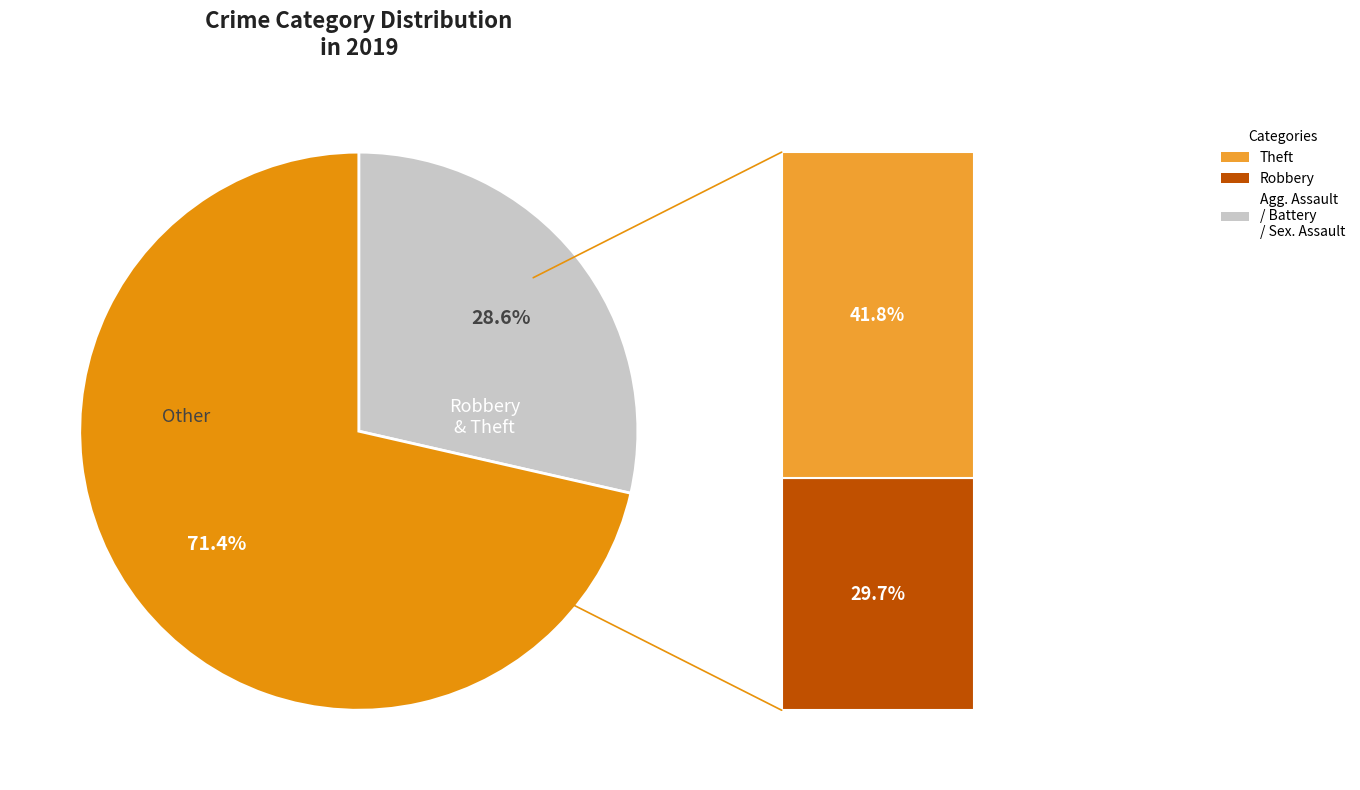

How many slices are in this pie chart?

2